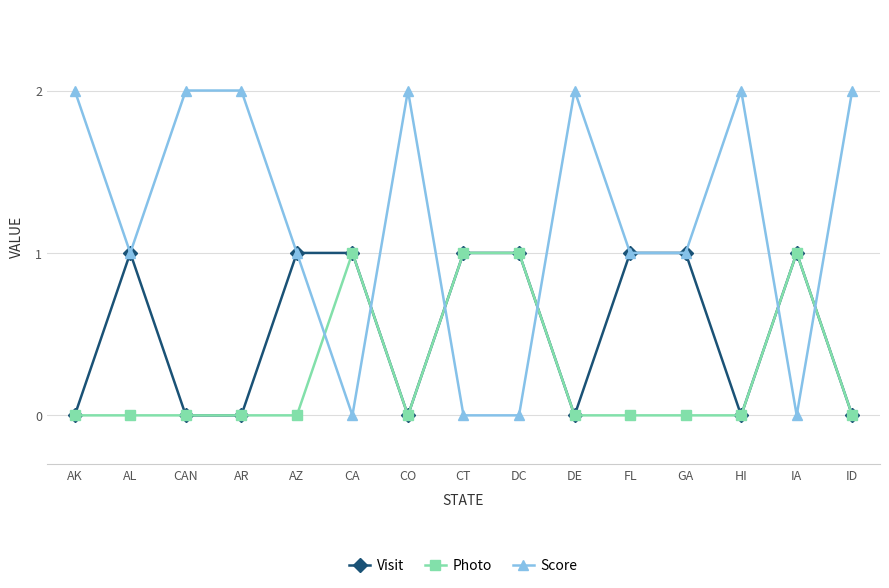

Reading left to right, list all the values displayed in this chart.

Visit: AK=0	AL=1	CAN=0	AR=0	AZ=1	CA=1	CO=0	CT=1	DC=1	DE=0	FL=1	GA=1	HI=0	IA=1	ID=0
Photo: AK=0	AL=0	CAN=0	AR=0	AZ=0	CA=1	CO=0	CT=1	DC=1	DE=0	FL=0	GA=0	HI=0	IA=1	ID=0
Score: AK=2	AL=1	CAN=2	AR=2	AZ=1	CA=0	CO=2	CT=0	DC=0	DE=2	FL=1	GA=1	HI=2	IA=0	ID=2